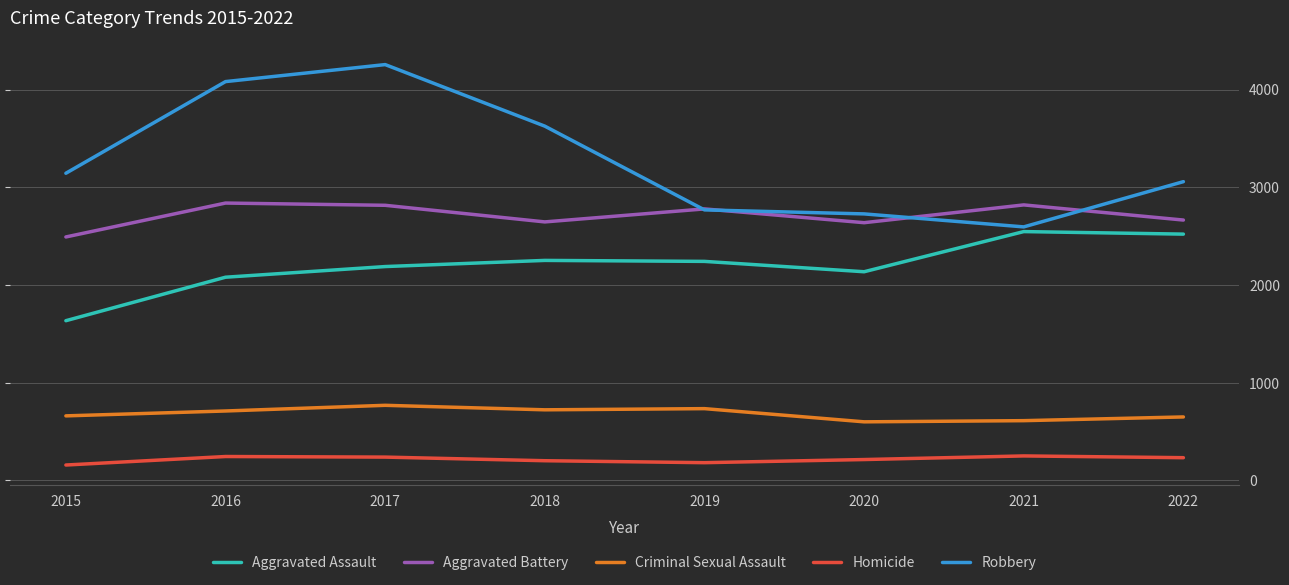

Is the value of Criminal Sexual Assault at 2015 greater than the value of Aggravated Assault at 2017?

No